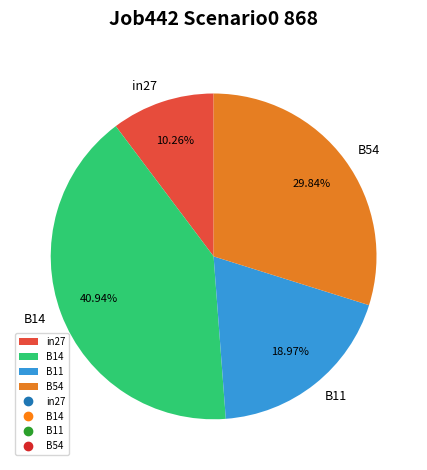

What is the ratio of the value at B54 to the value at in27?

2.9